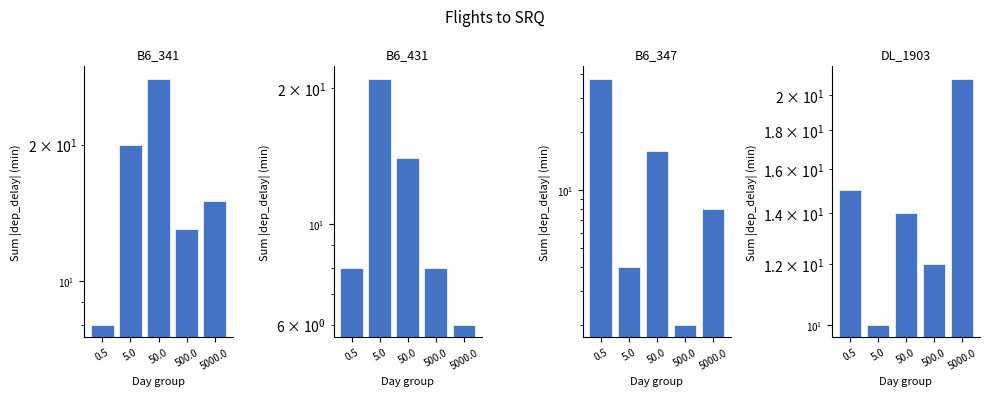

What is the approximate value of B6 431 at 5000.0, to the nearest 5?

5